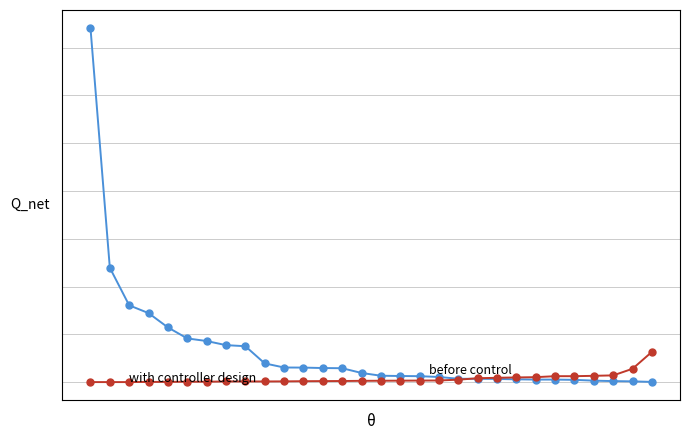

True or false: with controller design has a value of 2082.7 at 29.

False